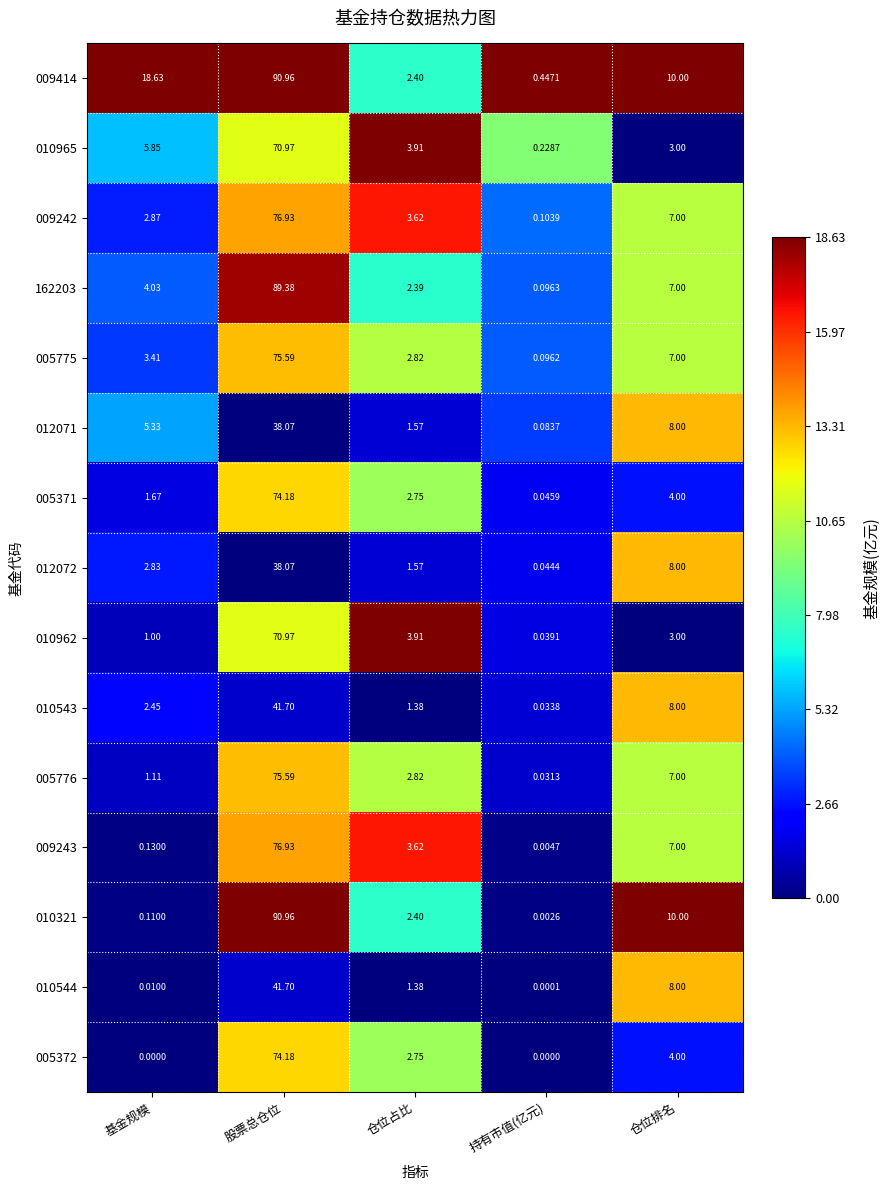

Where is 010962 nearest to the value 35?

仓位占比